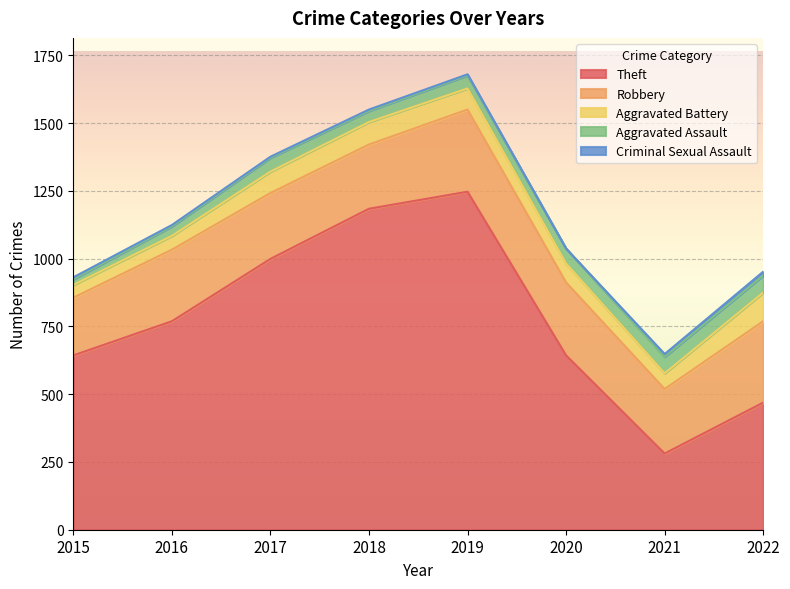

What are all the series names shown in the legend?

Theft, Robbery, Aggravated Battery, Aggravated Assault, Criminal Sexual Assault